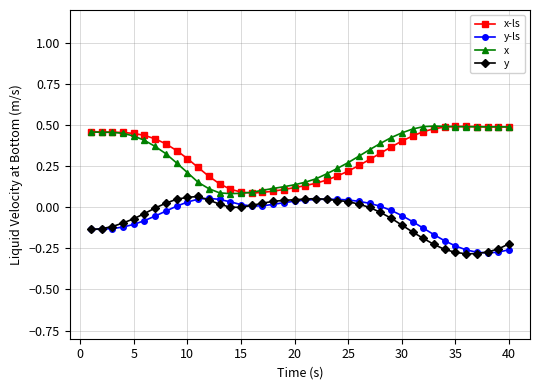

True or false: x and y intersect in this chart.

False